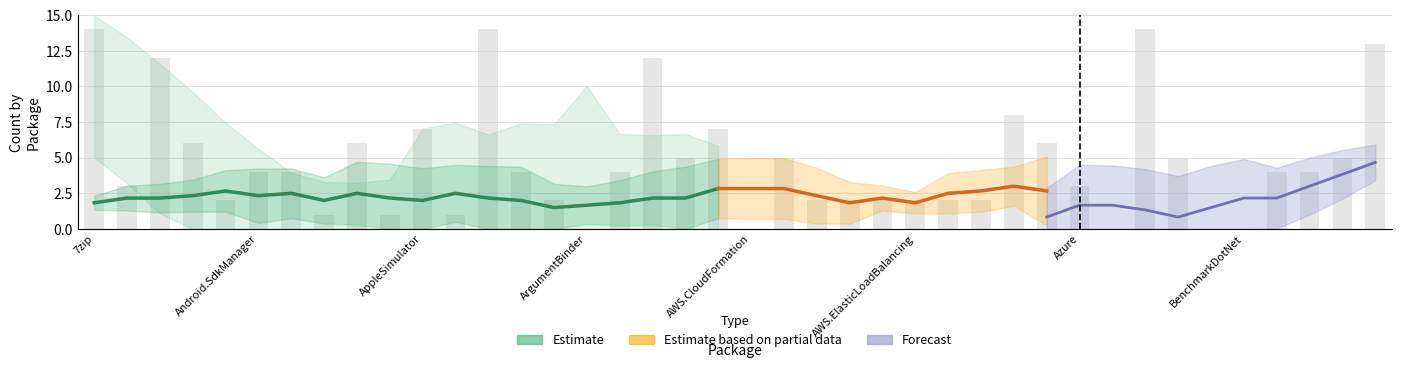

The value of Issues count at Cake.AWS.S3 is 6. True or false?

True